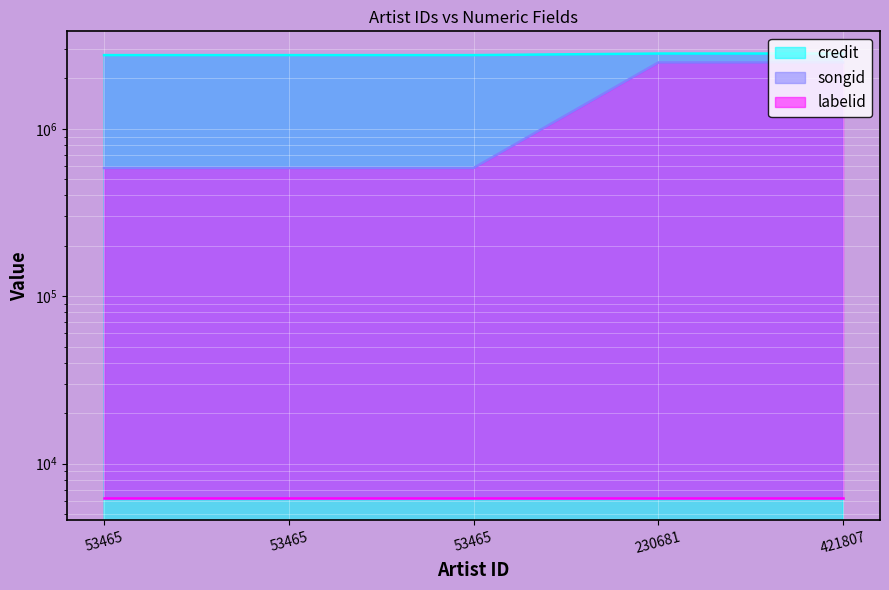

Which series changed the most between 53465 and 53465?

credit